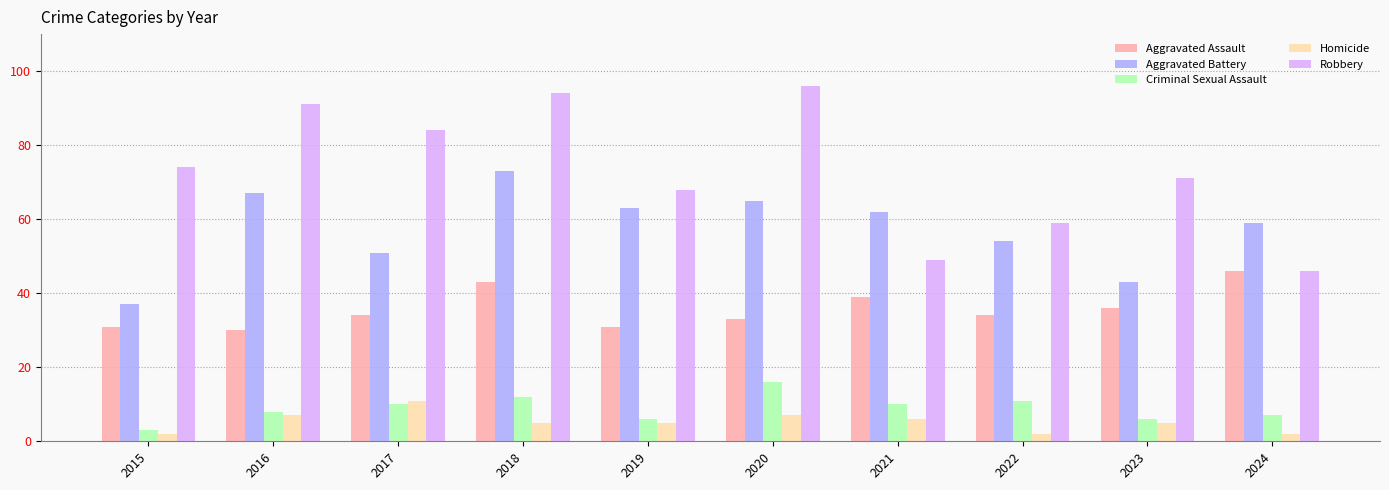

Is it true that Homicide equals 5 at 2023?

True